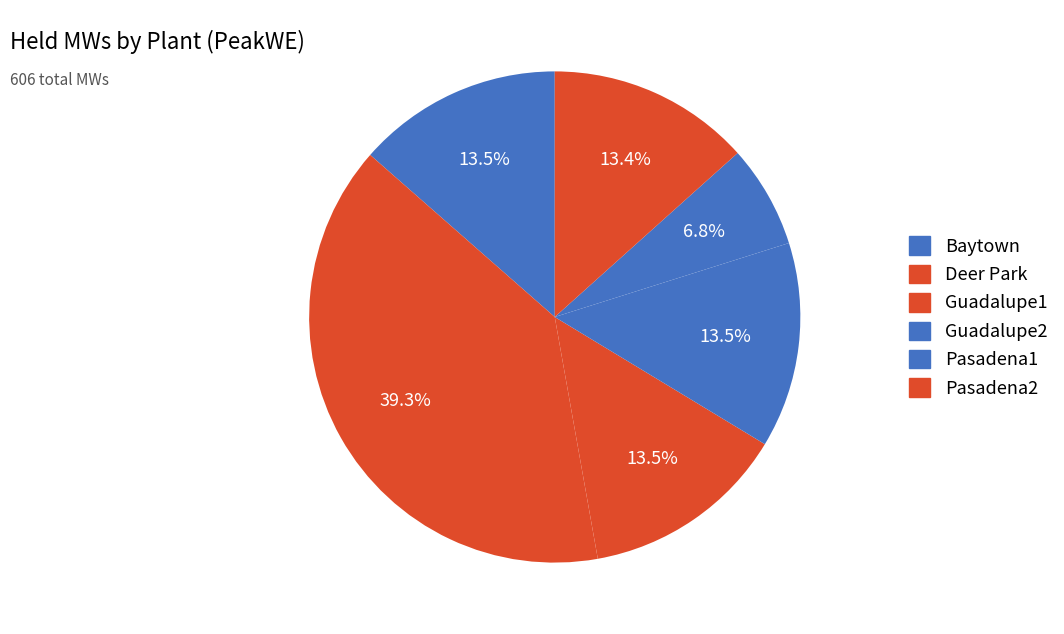

Is there a majority slice in this chart?

No